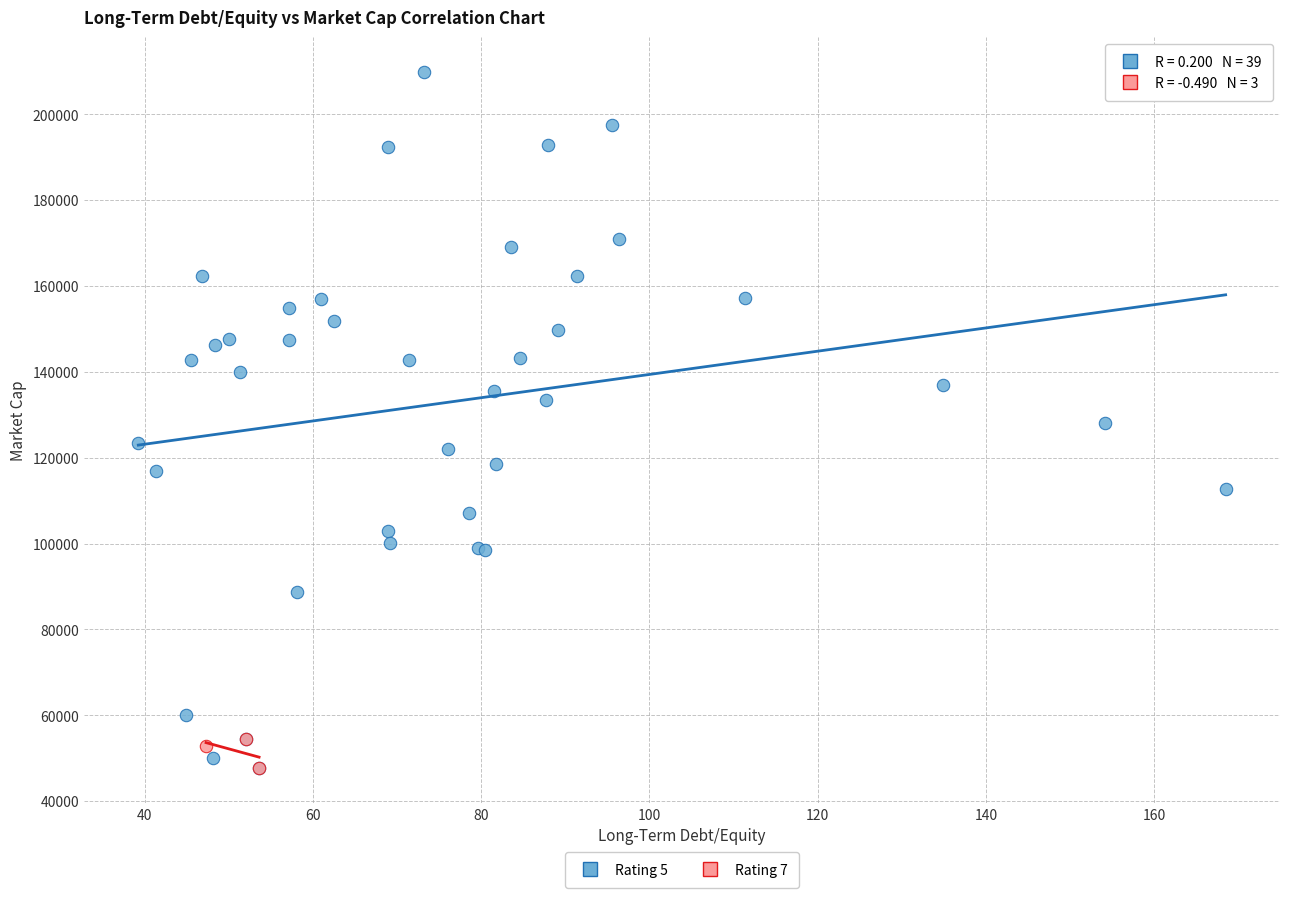

Which series has the largest Y range (max minus min)?

Rating 5